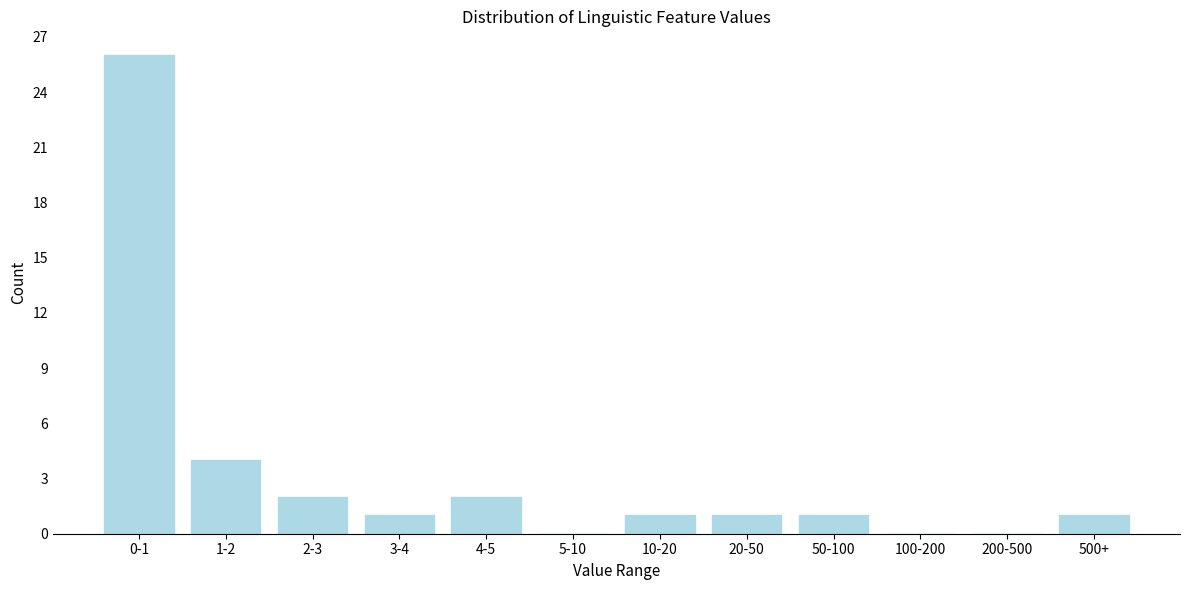

Reading right to left, list all the values displayed in this chart.

500+=1	200-500=0	100-200=0	50-100=1	20-50=1	10-20=1	5-10=0	4-5=2	3-4=1	2-3=2	1-2=4	0-1=26